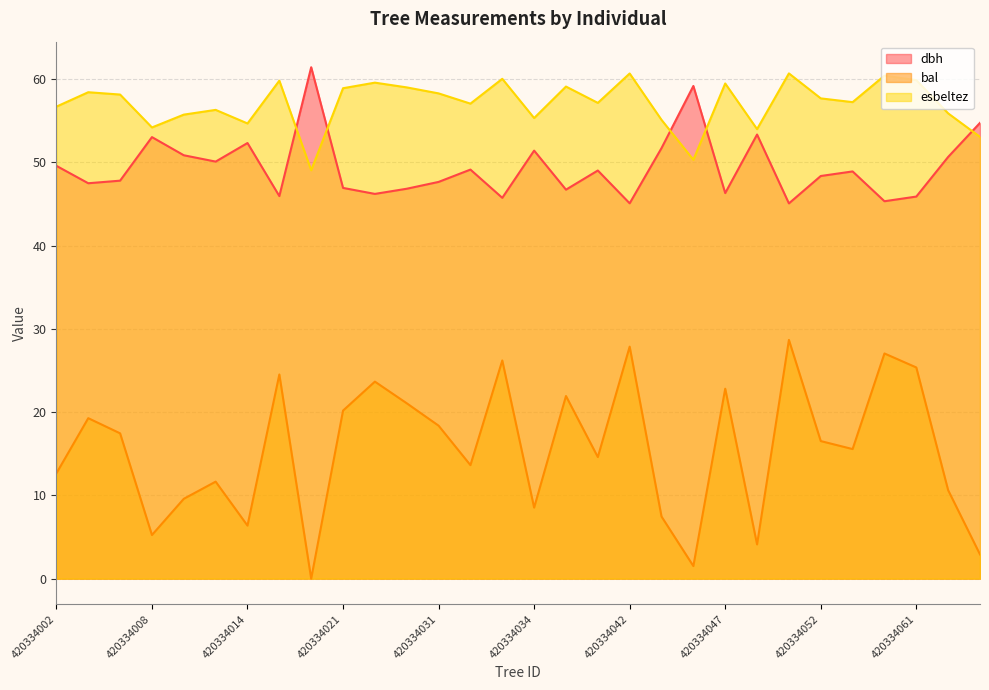

How many series are shown in this chart?

3